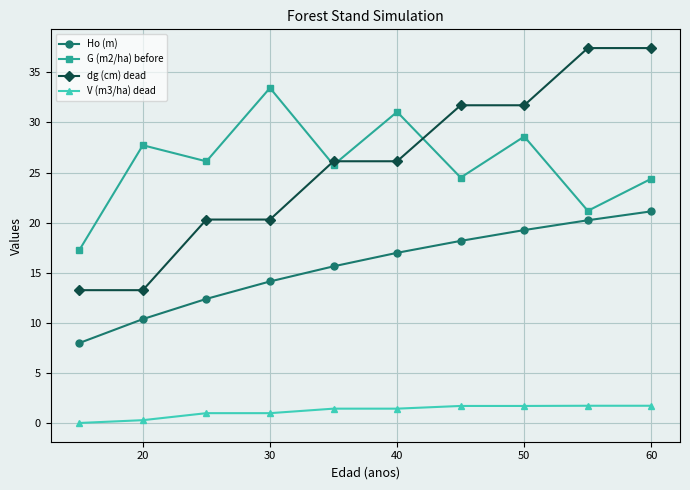

Which series has the widest spread of values?

dg (cm) dead